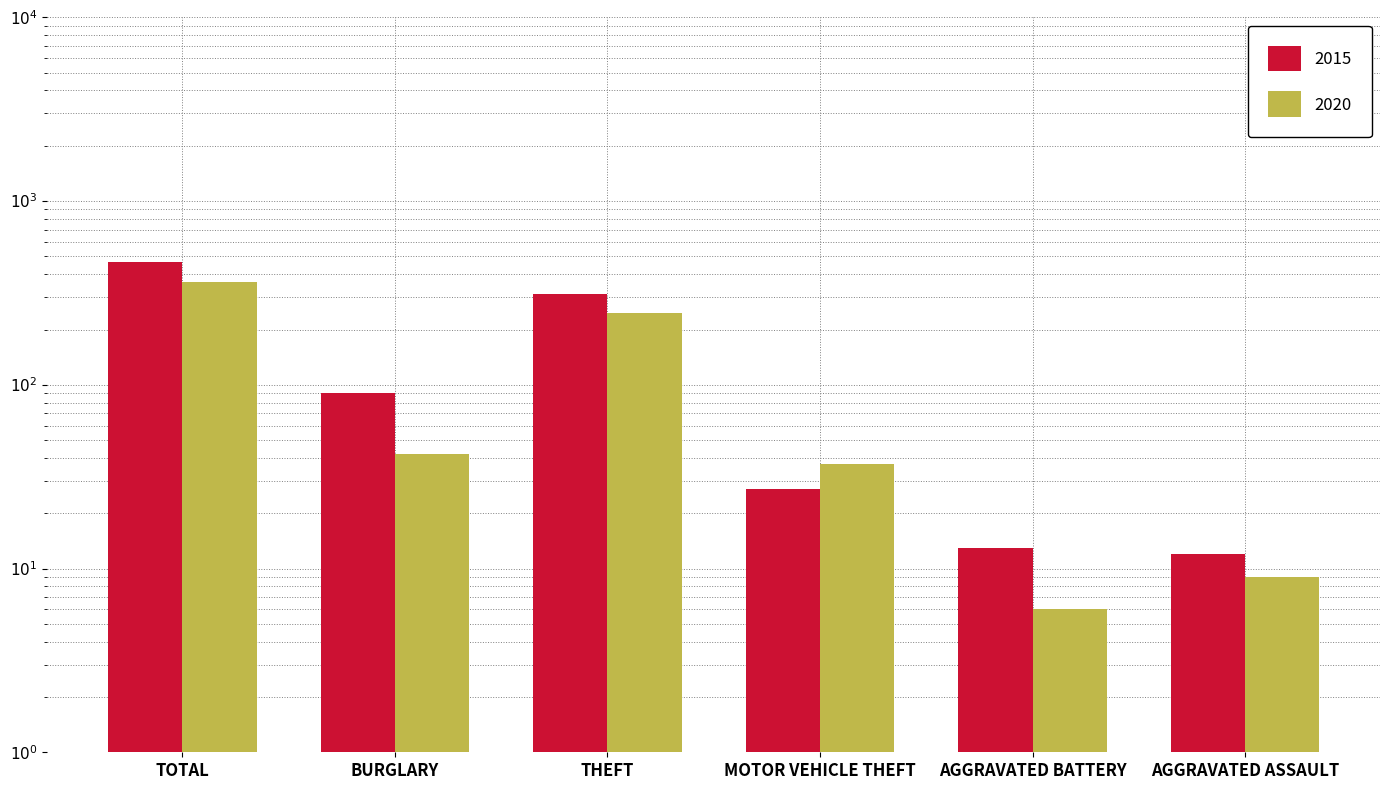

What is the highest value of the 2020 series?

364